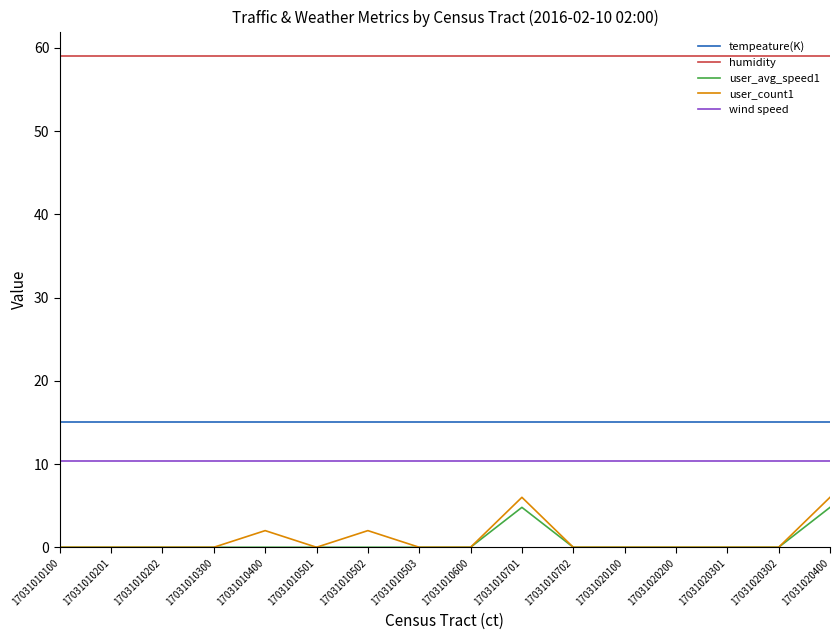

True or false: user_count1 and humidity cross at least once.

False